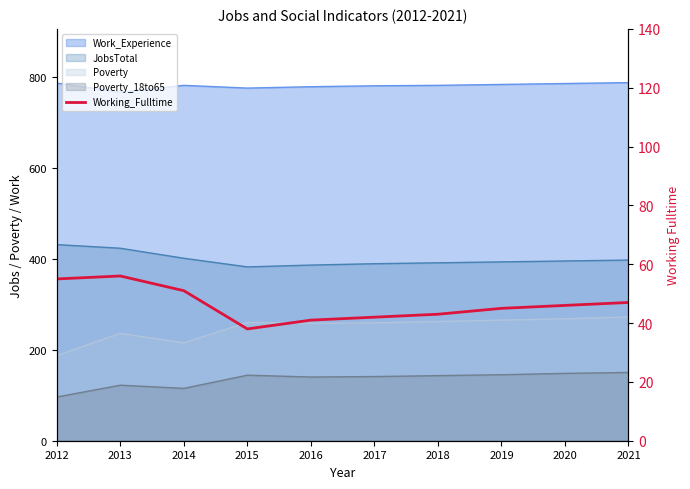

What is the difference between the second highest and minimum values?

17